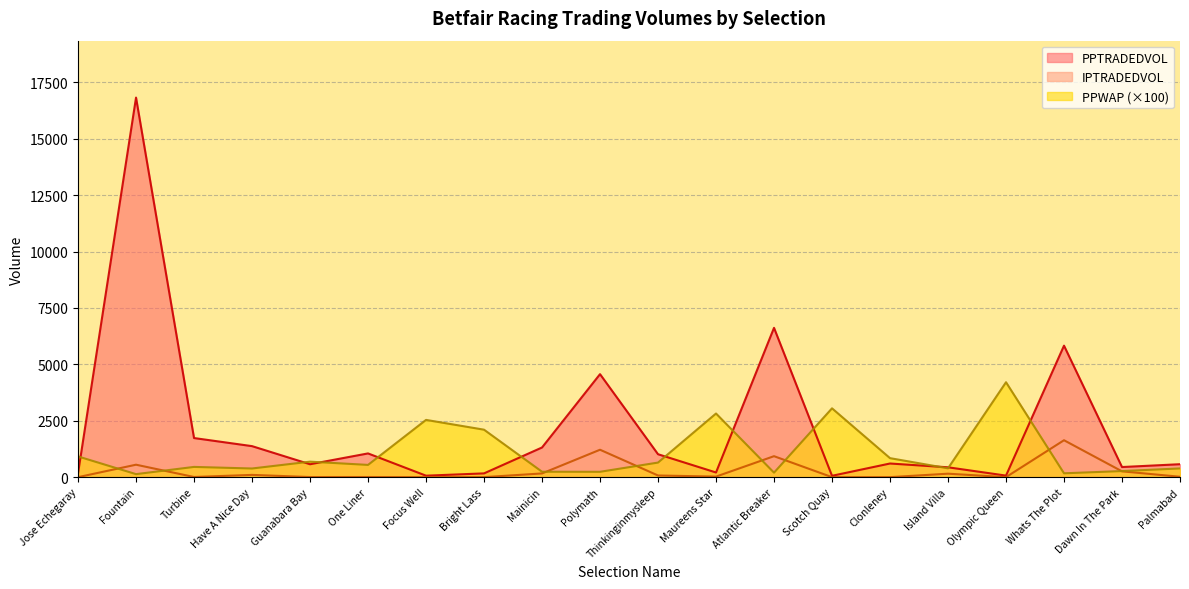

Which series changed the most between Olympic Queen and Dawn In The Park?

PPWAP (×100)